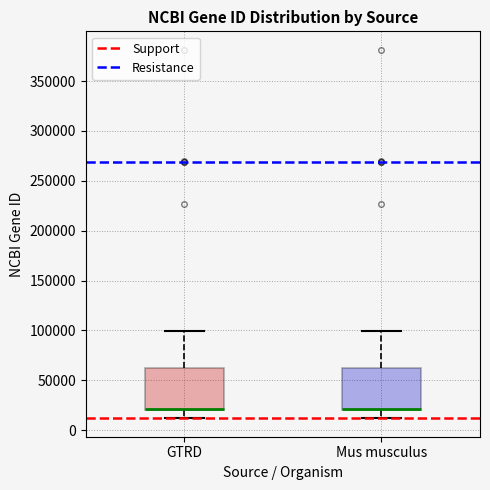

Reading left to right, read every box against the y-axis: the position of its median line, the range the box covers, and the ends of its whiskers. The values are not printed on the chart, so give them approximately, as read against the axis.

GTRD: median 20000 (drawn on the box's lower edge), box 20000 to 60000, whiskers 10000 to 100000
Mus musculus: median 20000 (drawn on the box's lower edge), box 20000 to 60000, whiskers 10000 to 100000